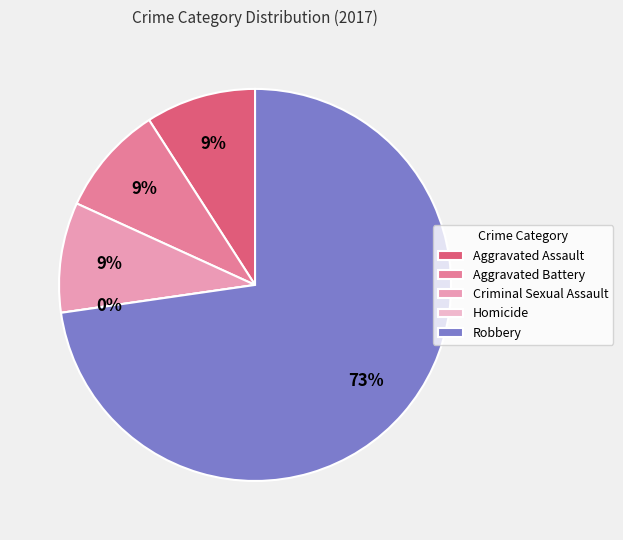

To the nearest percent, what is the average slice percentage?

20%